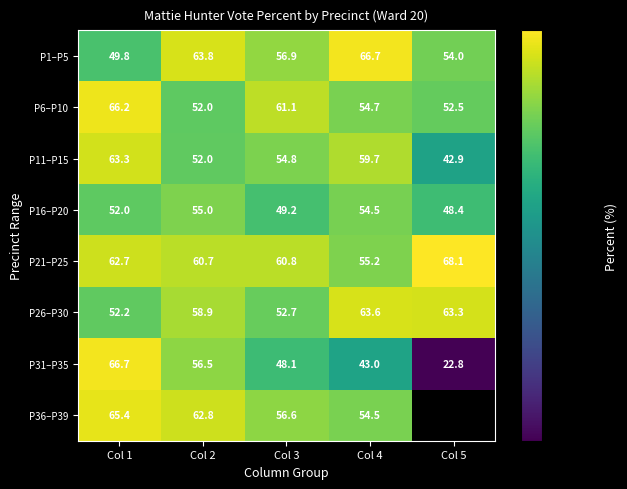

Is it true that P1–P5 equals 65.5 at Col 1?

False